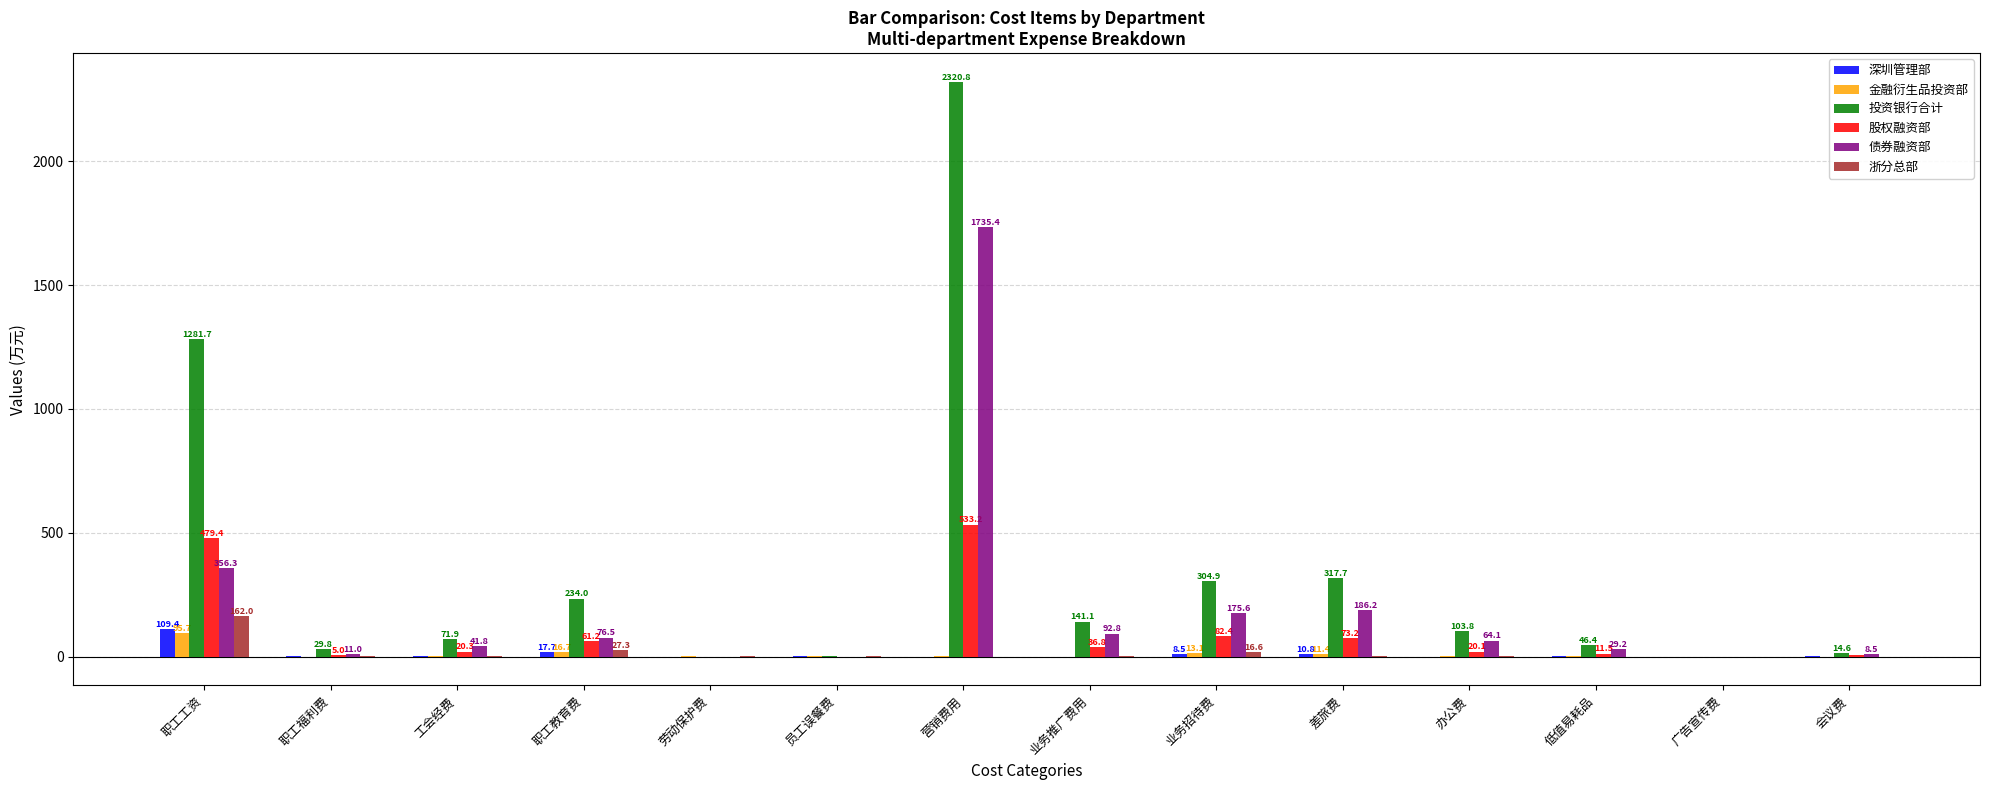

How many groups of bars are there?

14